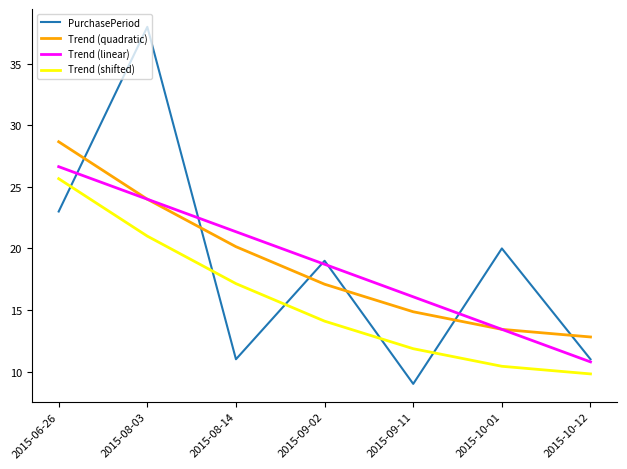

Does the chart have visible grid lines?

No